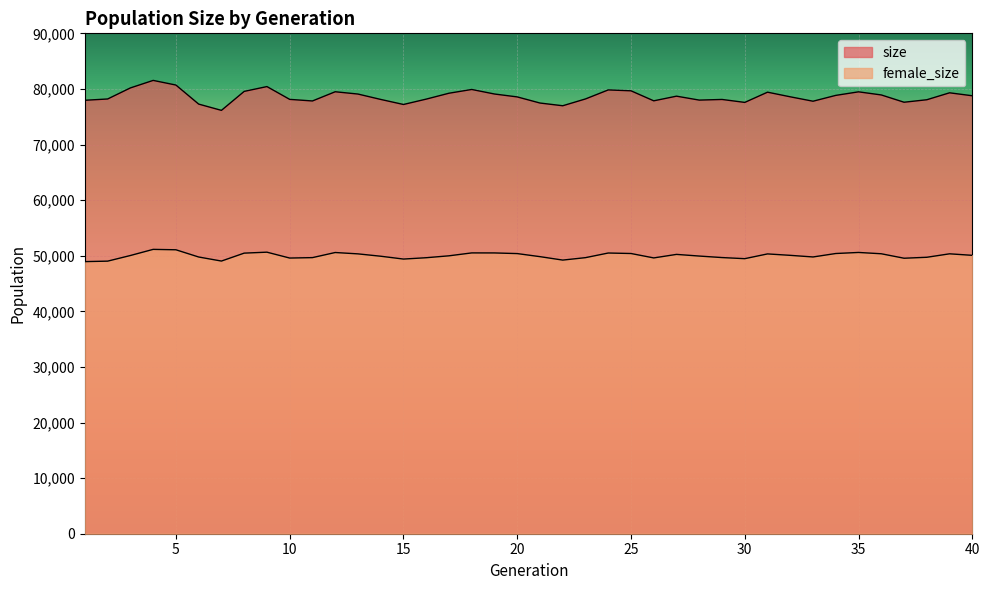

Which label corresponds to the smallest value in the chart?

1